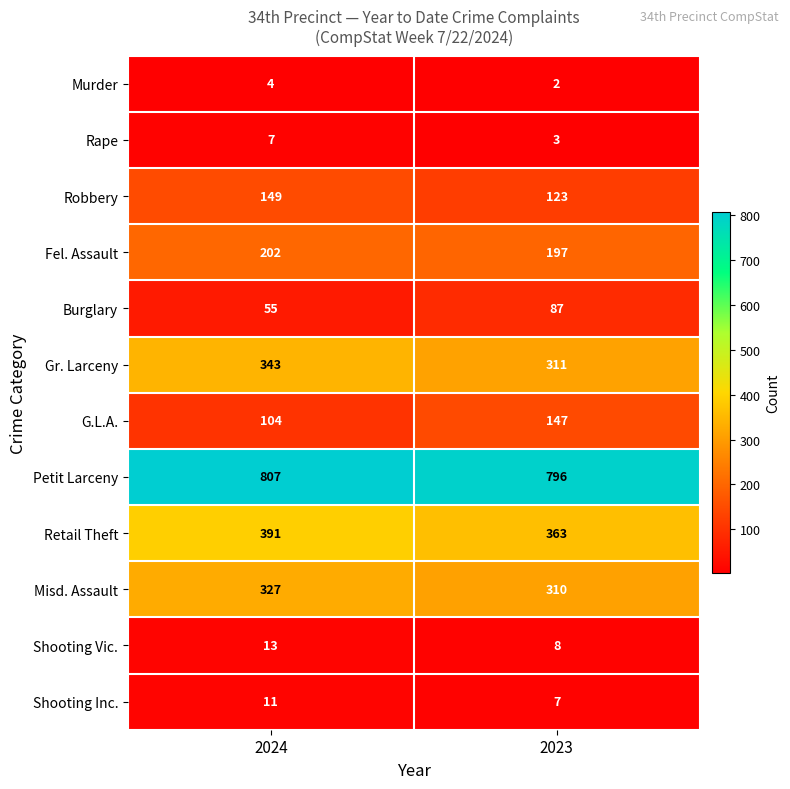

Which series changed the most between 2024 and 2023?

G.L.A.